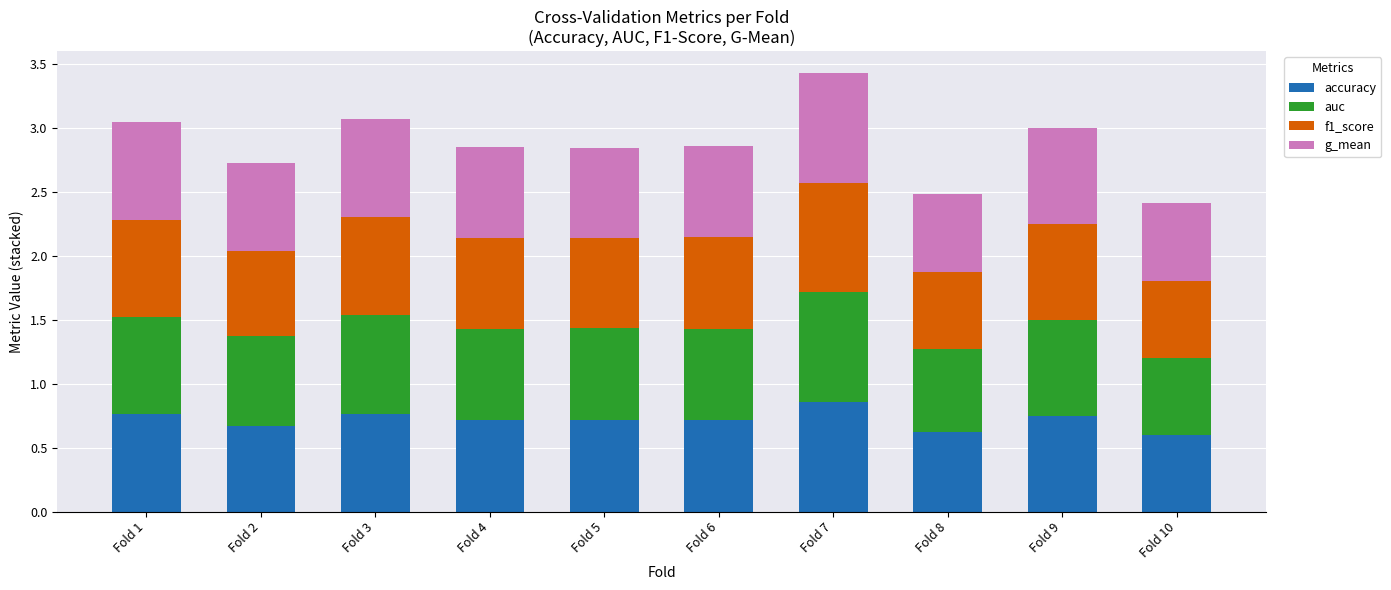

Which category has the highest value in the accuracy series?

Fold 7